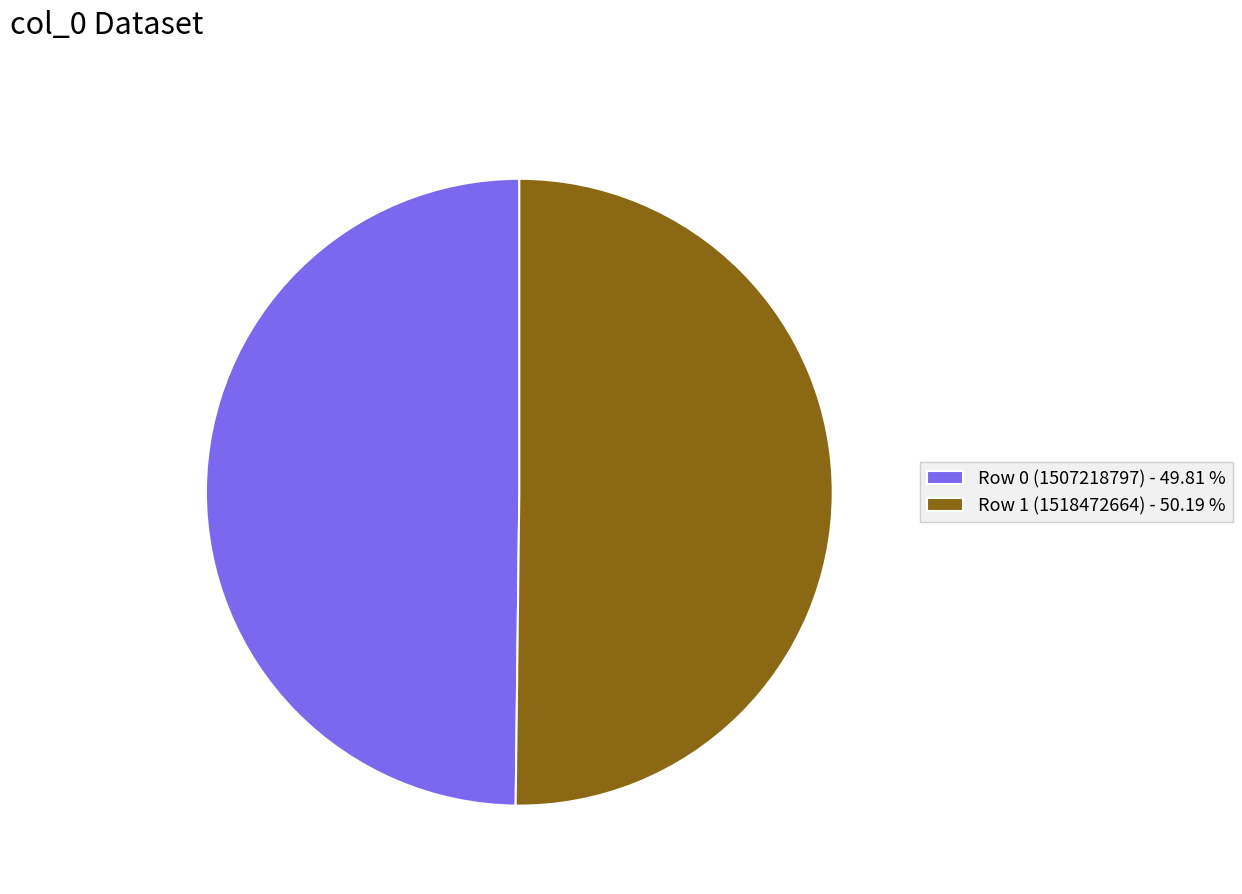

Do Row 1 (1518472664) - 50.19 % and Row 0 (1507218797) - 49.81 % together represent more than half of the pie?

Yes